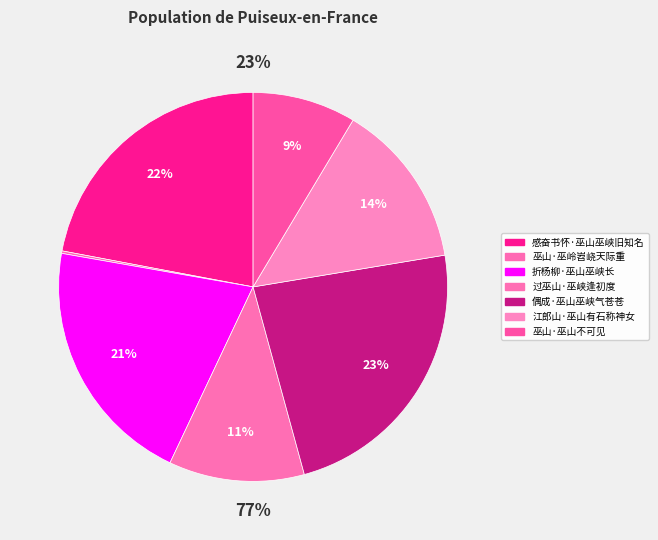

Which category has the biggest portion of the pie?

偶成·巫山巫峡气苍苍